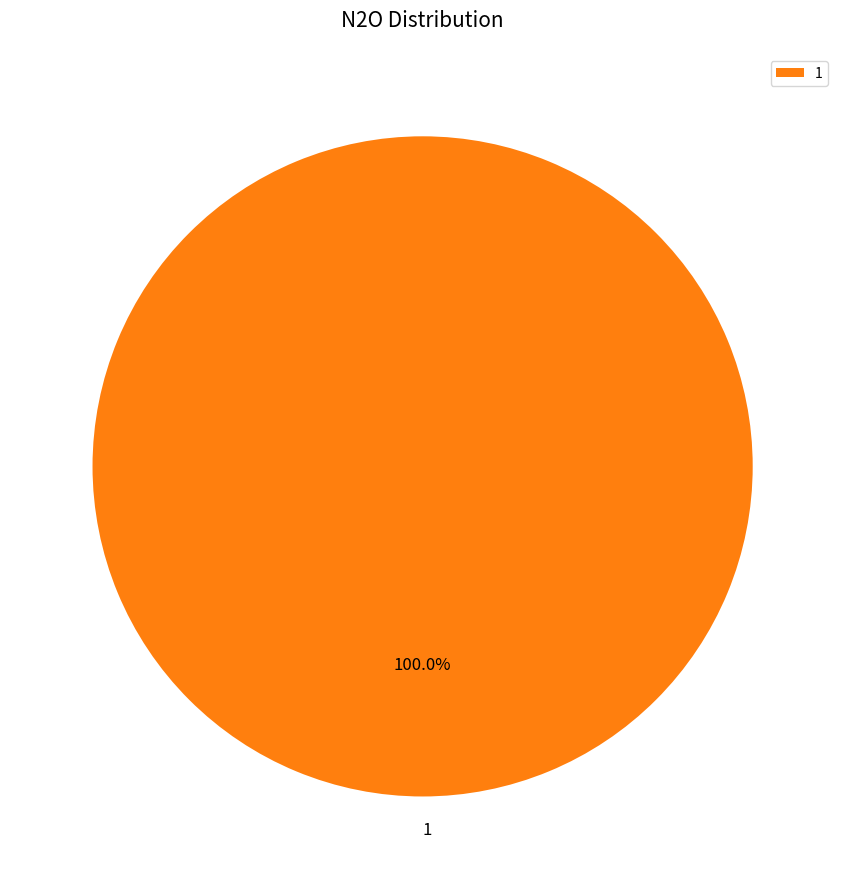

How many segments does this pie chart have?

1